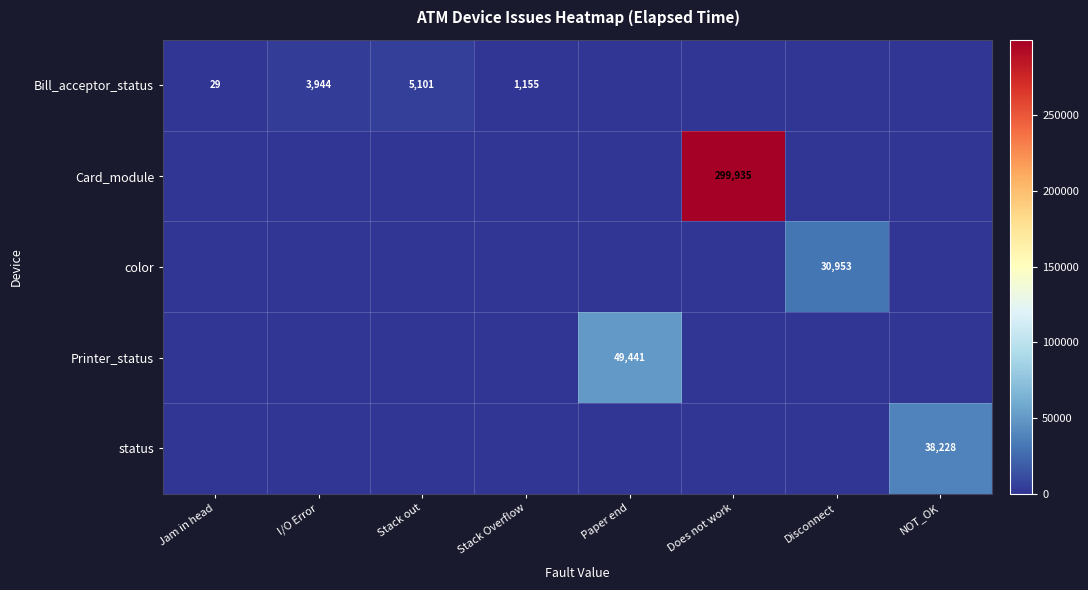

What is the total value across all series at Stack out?

5101